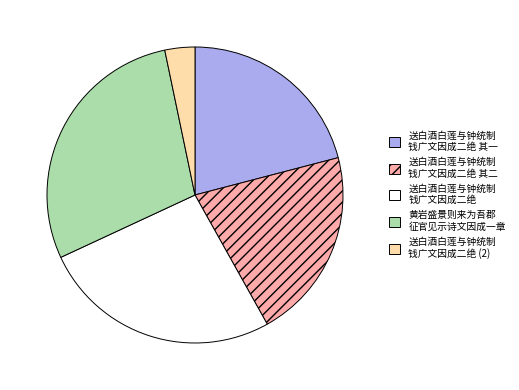

Which category has the biggest portion of the pie?

黄岩盛景则来为吾郡 征官见示诗文因成一章